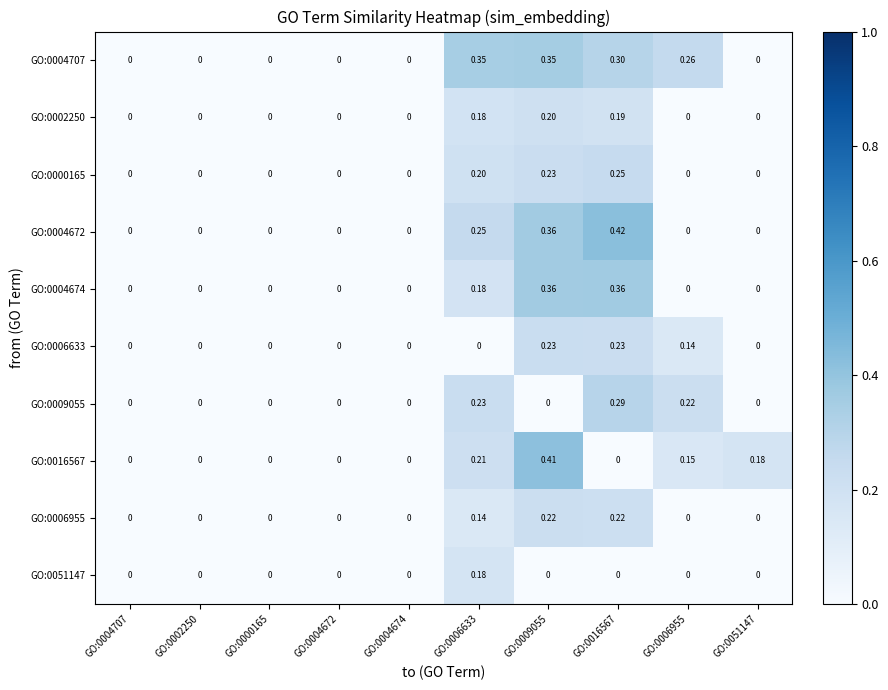

Is the value of GO:0016567 at GO:0006633 greater than the value of GO:0000165 at GO:0000165?

Yes